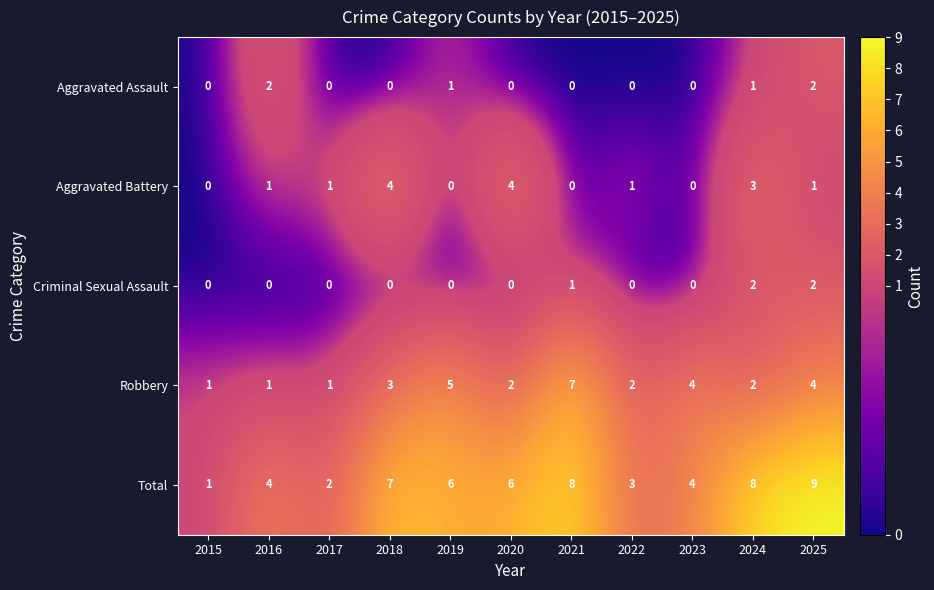

At which category is the sum across all series the highest?

2025